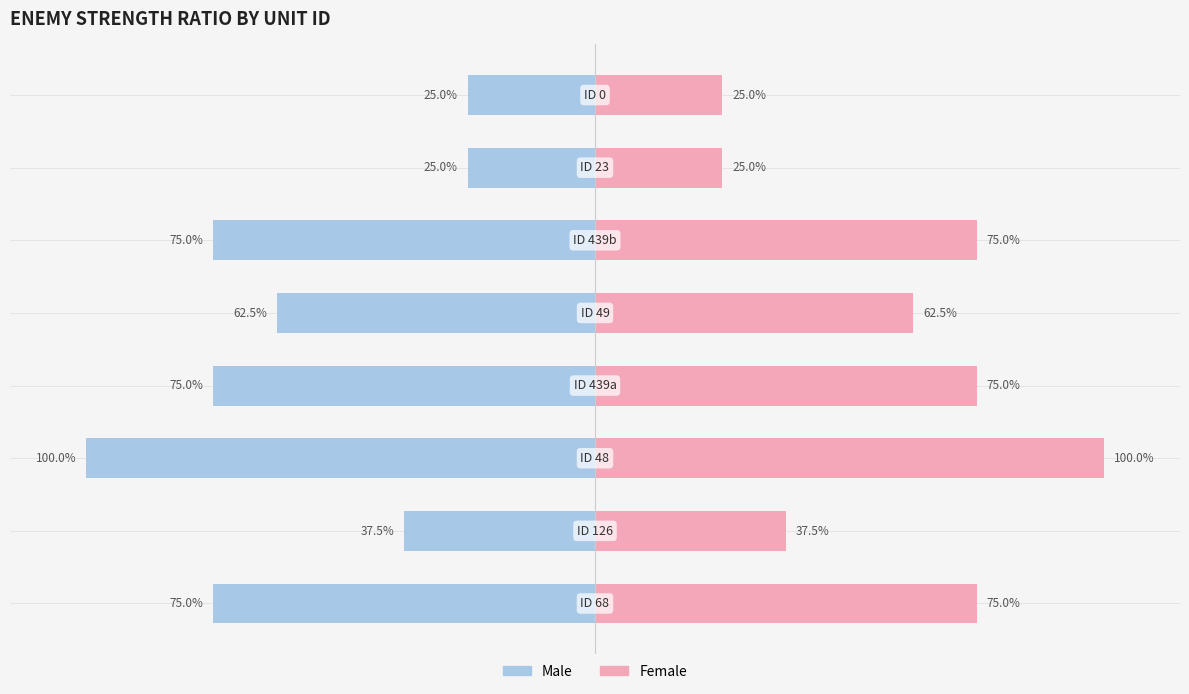

Reading left to right, list all the values displayed in this chart.

Male: -75.0	-37.5	-100.0	-75.0	-62.5	-75.0	-25.0	-25.0
Female: 75.0	37.5	100.0	75.0	62.5	75.0	25.0	25.0